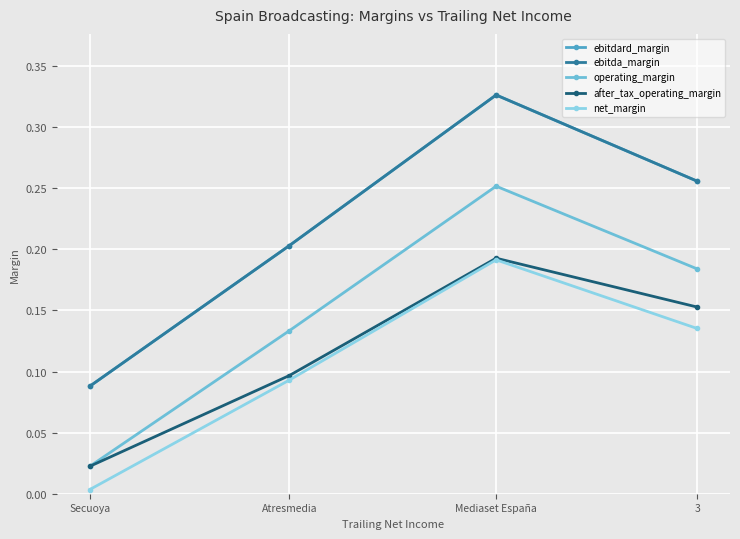

What is the difference between the maximum and minimum values in the net_margin series?

0.2